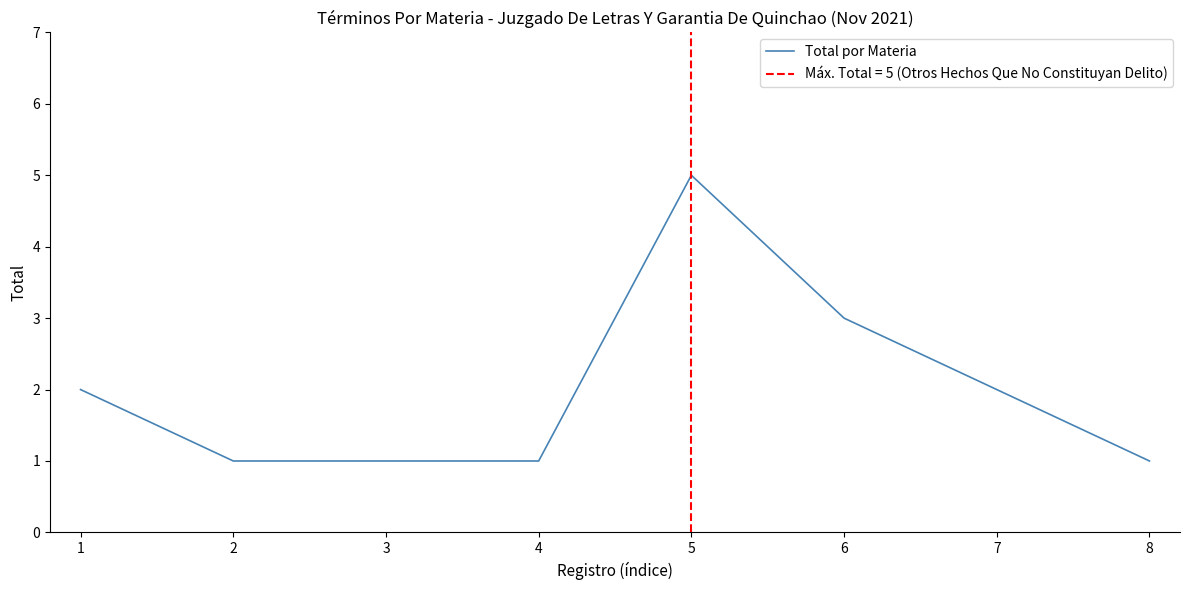

How many data points are less than 2?

4